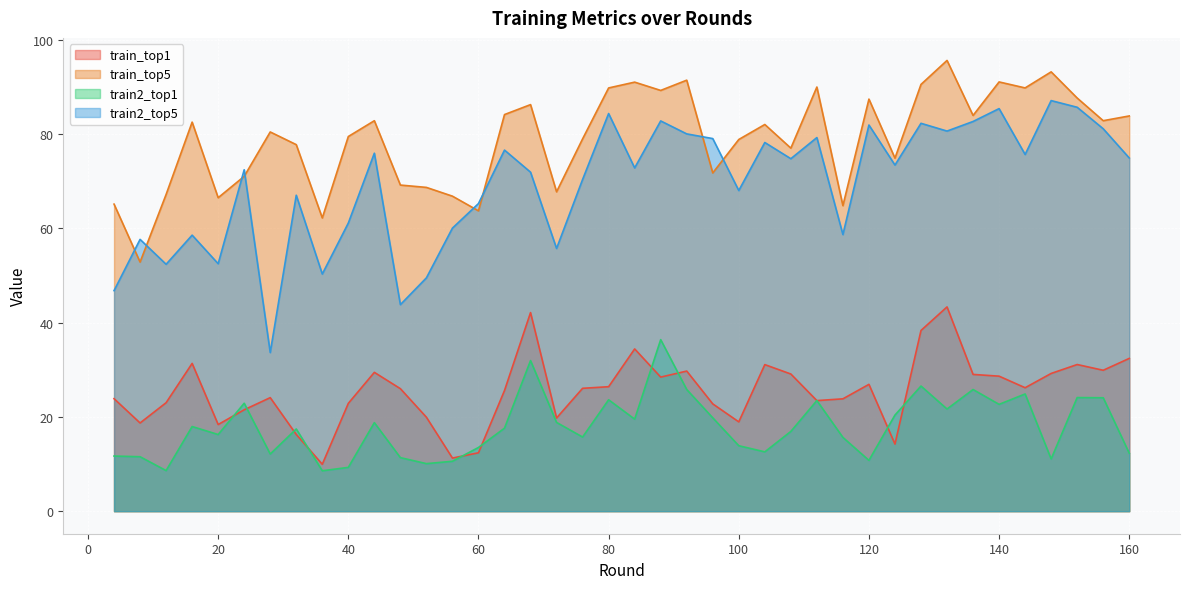

How many data points in train2_top1 are less than 17?

19